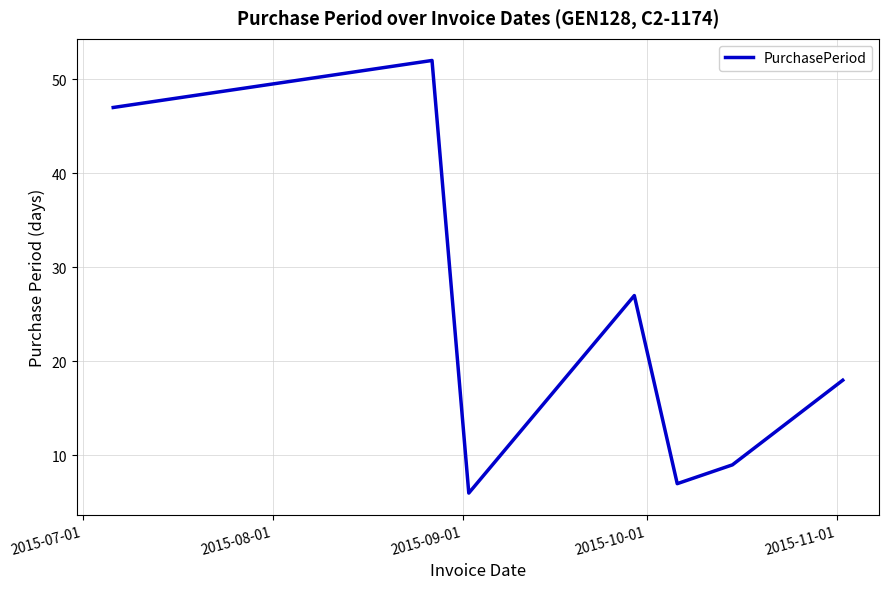

True or false: the data has more than 1 interior local peaks.

True